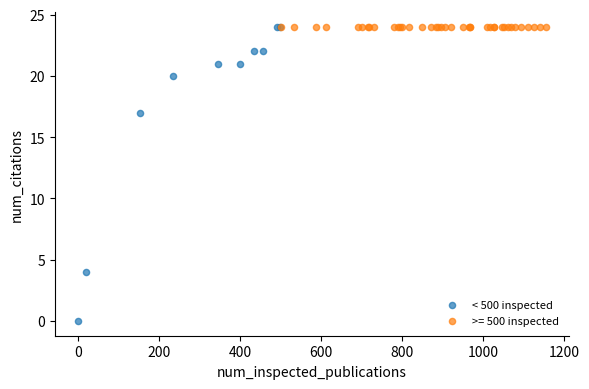

Which series contains the lowest Y value?

< 500 inspected